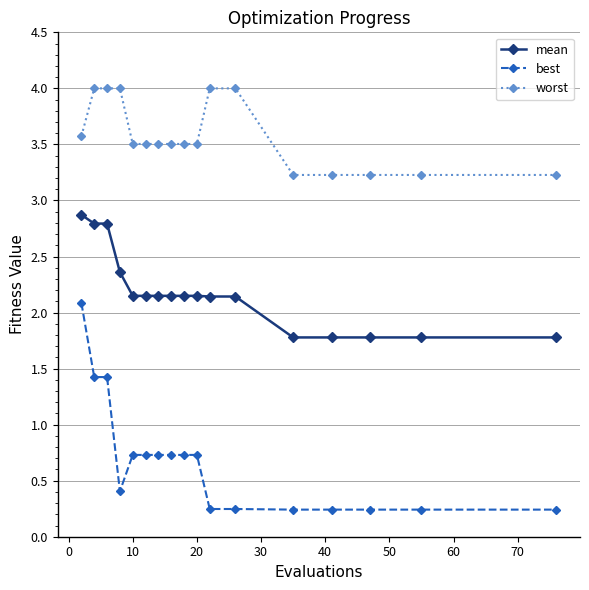

Count the best values in the range 0 to 1.

14